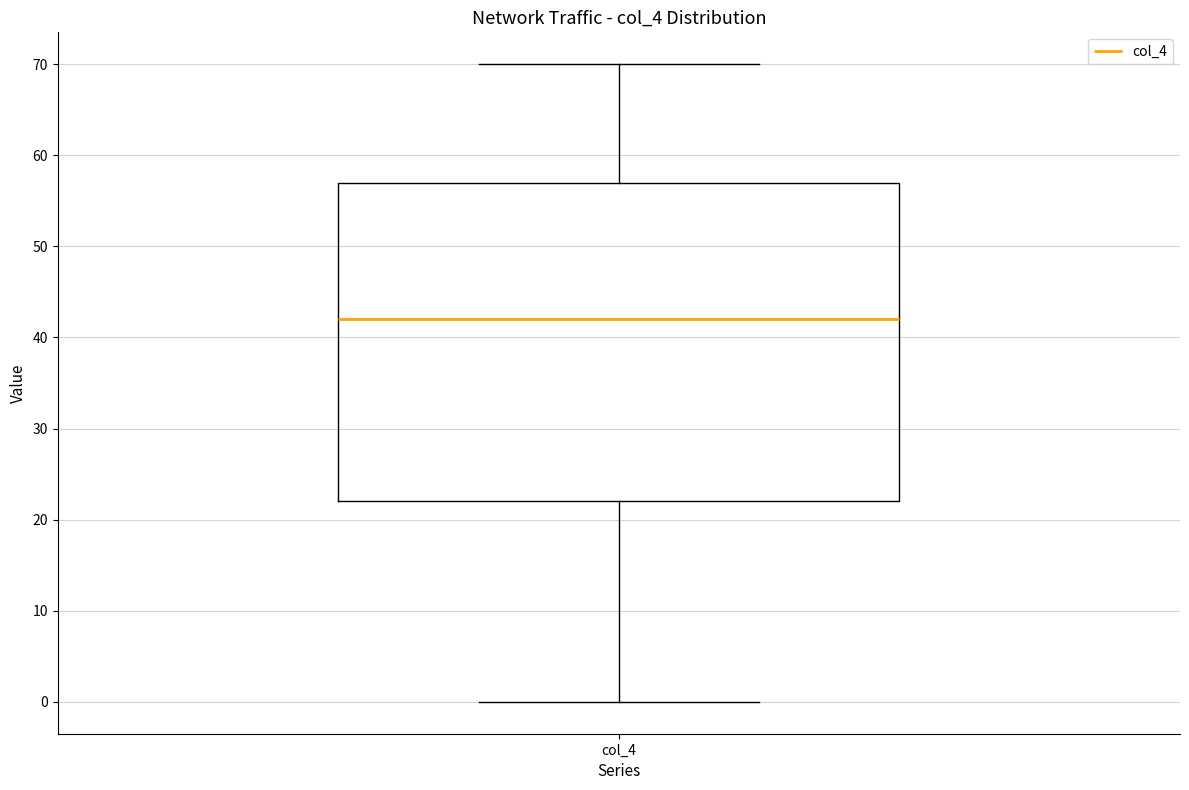

Where does the upper whisker of the box for col_4 end on the y-axis? The values are not printed on the chart, so give them approximately, as read against the axis.

70